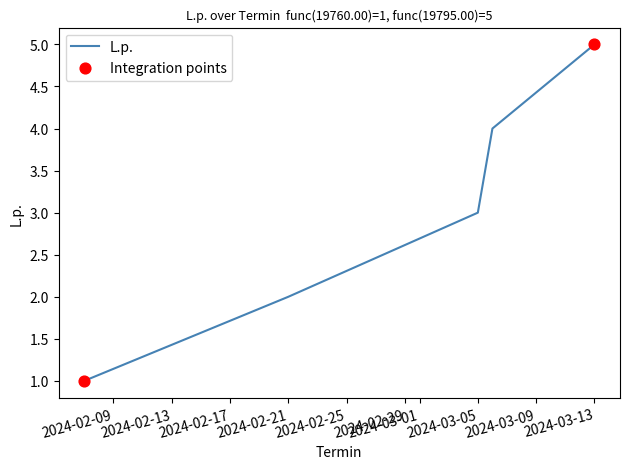

What is the greatest value displayed?

5